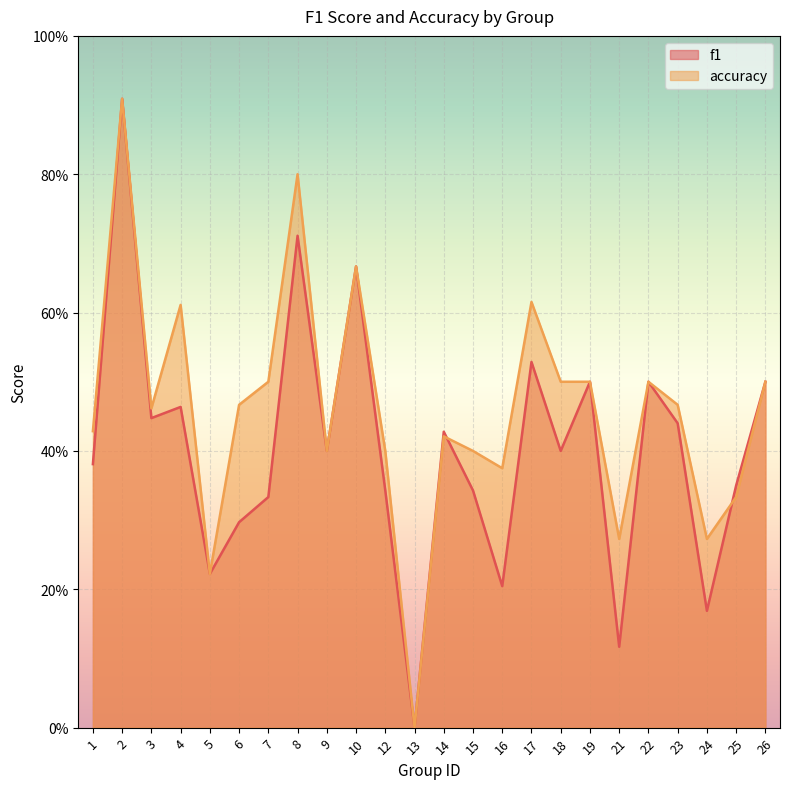

How many lines are shown in the chart?

2